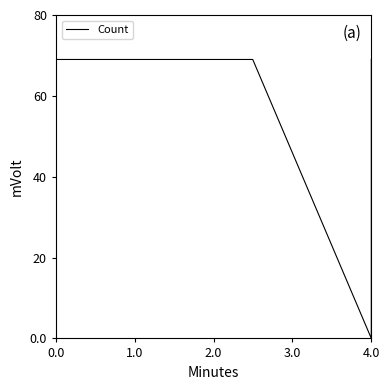

How many categories are shown in the chart?

7